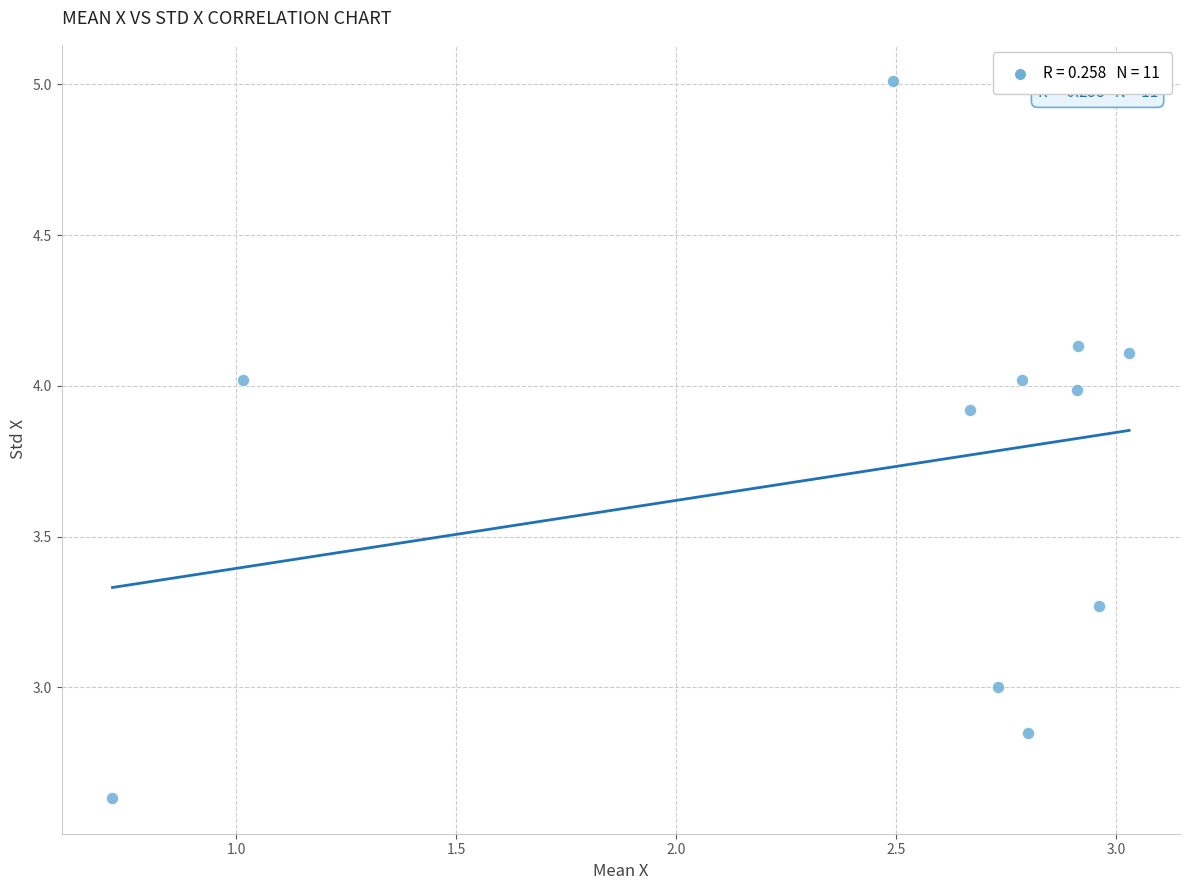

What is the range of Y values (max minus min)?

2.4